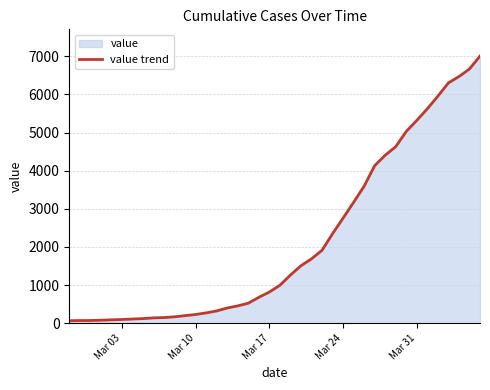

What is the difference between the maximum and minimum values?

6940